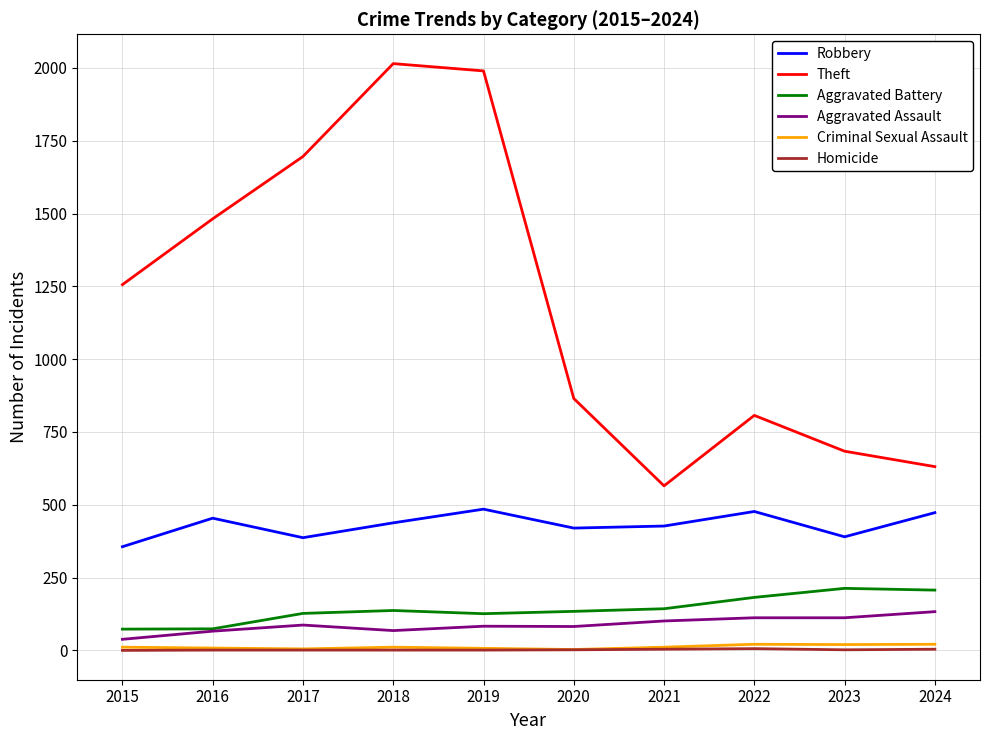

True or false: Robbery and Aggravated Battery intersect in this chart.

False